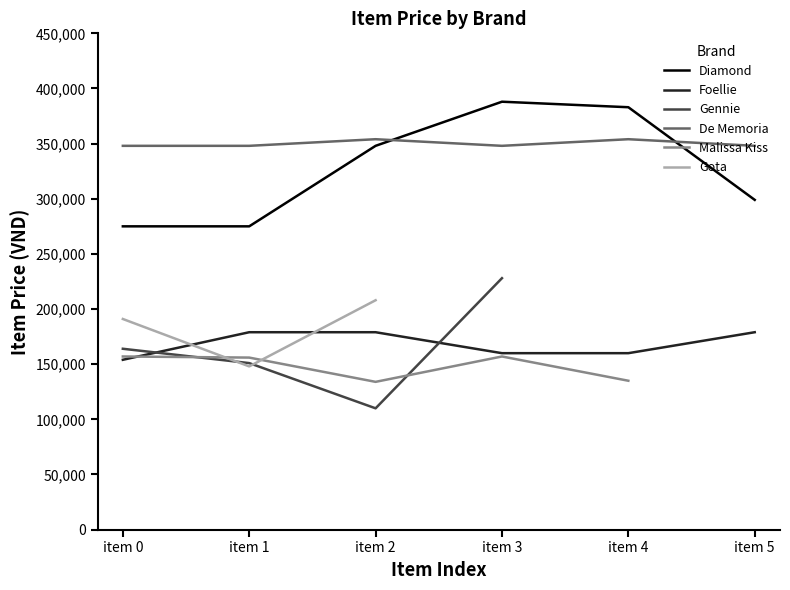

What is the maximum value shown in the chart?

388000